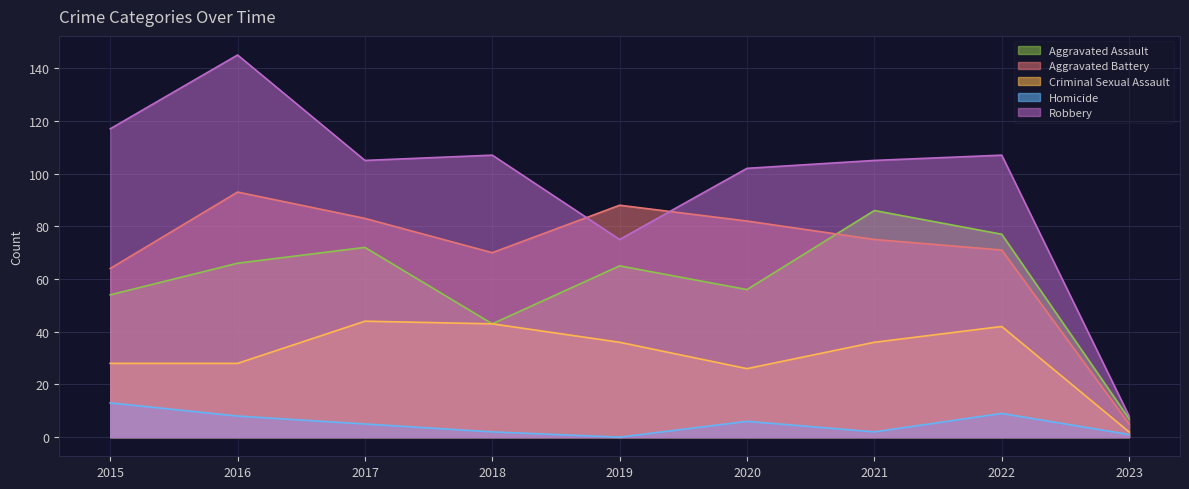

What is the difference between the maximum and minimum values in the Aggravated Battery series?

88